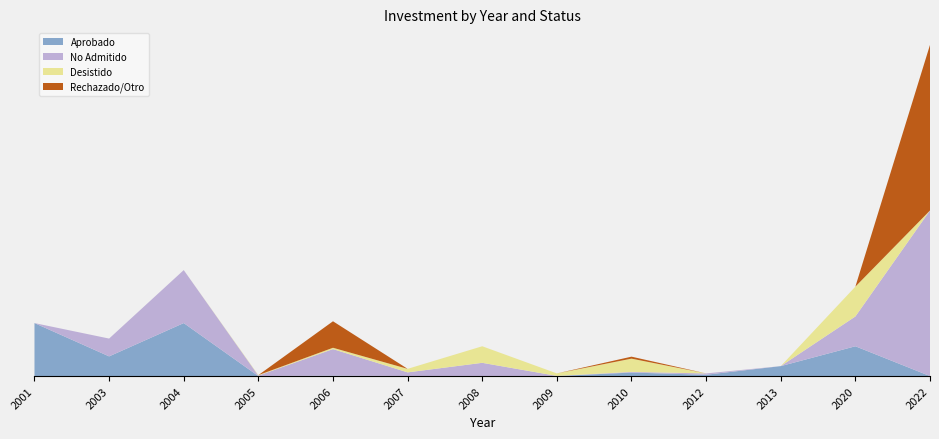

Reading left to right, extract all data points from this chart.

Aprobado: 8000	2972	8000	0	72	0	0	0	530	200	1500	4500	0
No Admitido: 0	2689	8000	72	4000	556	2000	23	100	200	0	4500	25000
Desistido: 0	0	0	72	200	534	2500	377	2000	0	0	4500	0
Rechazado/Otro: 0	0	0	0	4000	0	0	0	300	0	0	0	25000